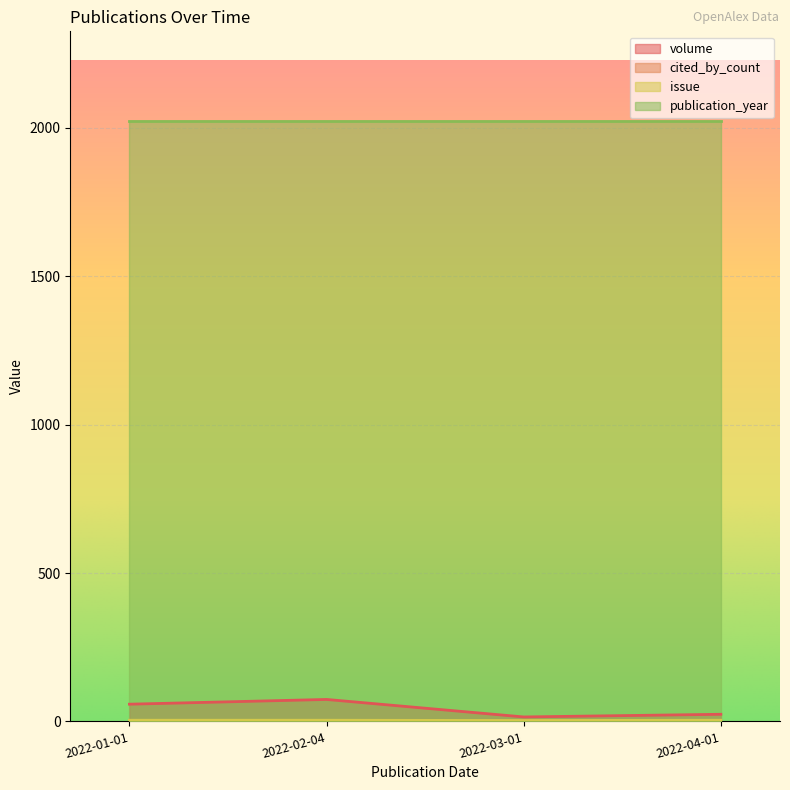

True or false: publication_year and volume cross at least once.

False